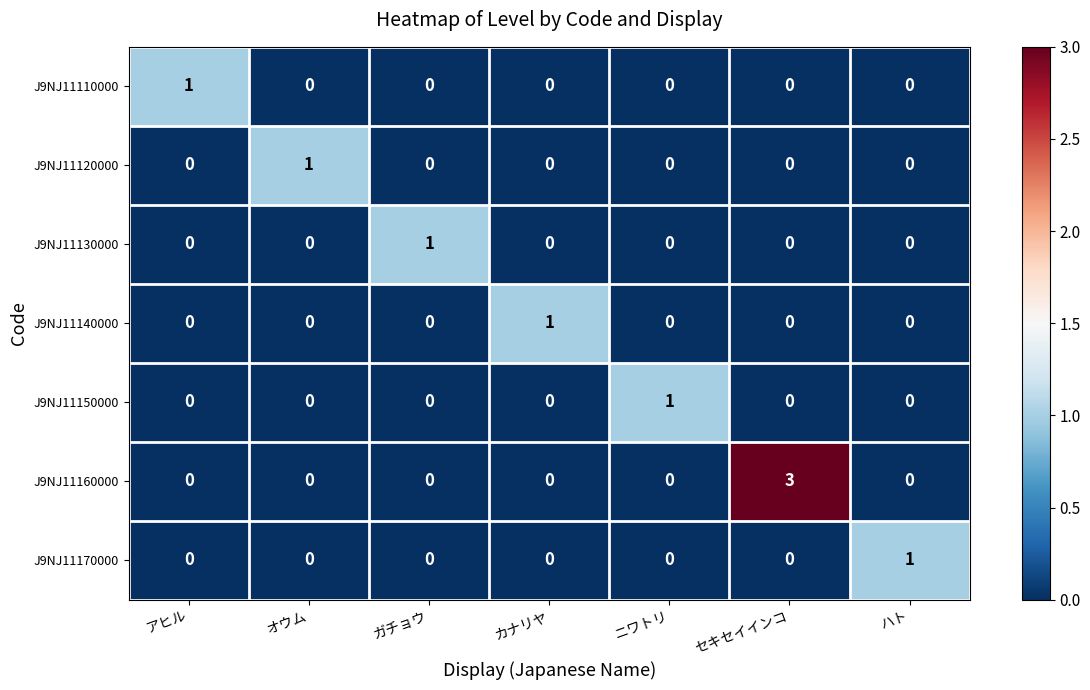

At how many categories does at least one series exceed 0?

7